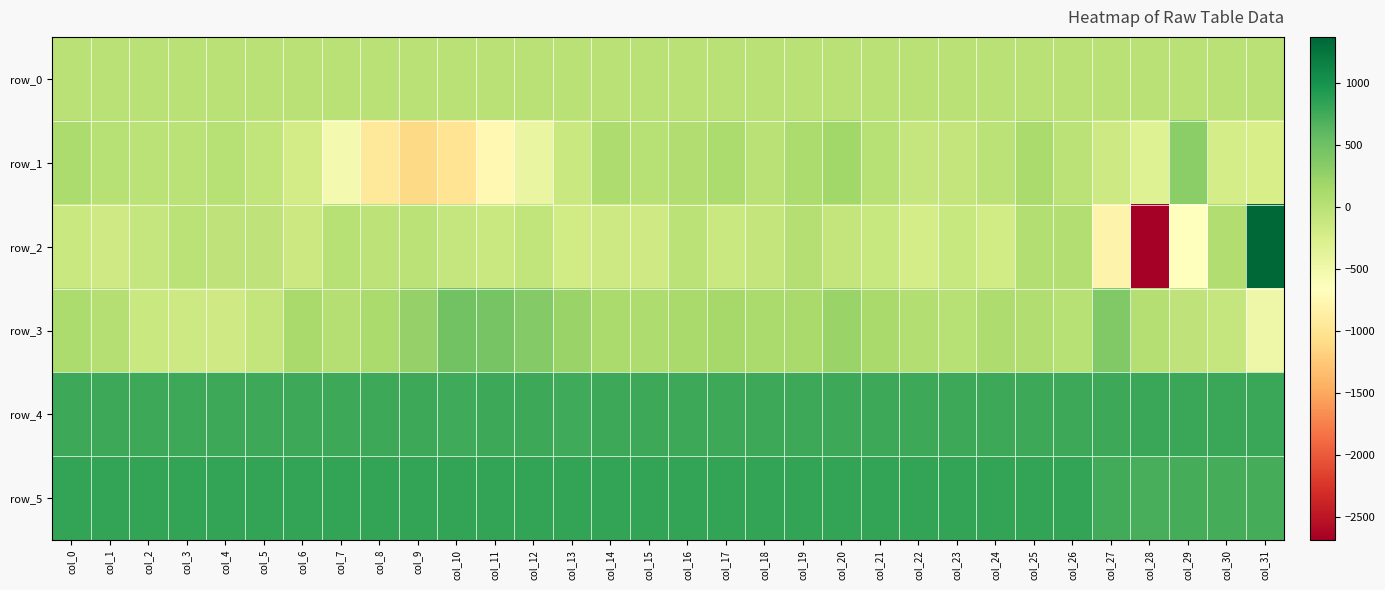

Reading right to left, what are all the values shown in this chart?

row_0: 4.9	4.9	4.9	4.9	4.8	4.8	4.8	4.8	4.7	4.7	4.7	4.7	3.9	3.9	3.9	3.9	3.8	3.8	3.8	3.8	3.7	3.7	3.7	3.7	3.1	3.0	3.0	3.0	2.9	2.8	2.8	2.8
row_1: -231.0	-219.0	320.0	-307.0	-162.0	-17.0	110.0	-8.0	-83.0	-99.0	16.0	184.0	97.0	10.0	101.0	60.0	16.0	90.0	-127.0	-431.0	-739.0	-992.0	-1108.0	-956.0	-538.0	-206.0	-55.0	25.0	-19.0	-20.0	16.0	97.0
row_2: 1375.0	68.0	-641.0	-2686.0	-806.0	47.0	44.0	-186.0	-112.0	-226.0	-104.0	-79.0	27.0	-74.0	-126.0	-19.0	-172.0	-153.0	-187.0	-62.0	-127.0	-89.0	-18.0	-36.0	23.0	-134.0	-39.0	-51.0	-17.0	-98.0	-172.0	-123.0
row_3: -476.0	-85.0	-41.0	41.0	390.0	17.0	62.0	88.0	15.0	56.0	125.0	217.0	135.0	118.0	139.0	122.0	85.0	120.0	231.0	371.0	448.0	474.0	257.0	106.0	29.0	135.0	-80.0	-171.0	-150.0	-128.0	36.0	98.0
row_4: 801.0	803.0	803.0	792.0	774.0	783.0	784.0	782.0	785.0	784.0	780.0	786.0	777.0	779.0	775.0	783.0	776.0	781.0	769.0	776.0	775.0	767.0	776.0	780.0	777.0	773.0	775.0	780.0	776.0	774.0	778.0	781.0
row_5: 729.0	734.0	736.0	724.0	750.0	829.0	831.0	830.0	829.0	831.0	828.0	829.0	831.0	829.0	830.0	832.0	831.0	832.0	826.0	831.0	831.0	829.0	832.0	833.0	830.0	829.0	829.0	830.0	829.0	828.0	831.0	821.0